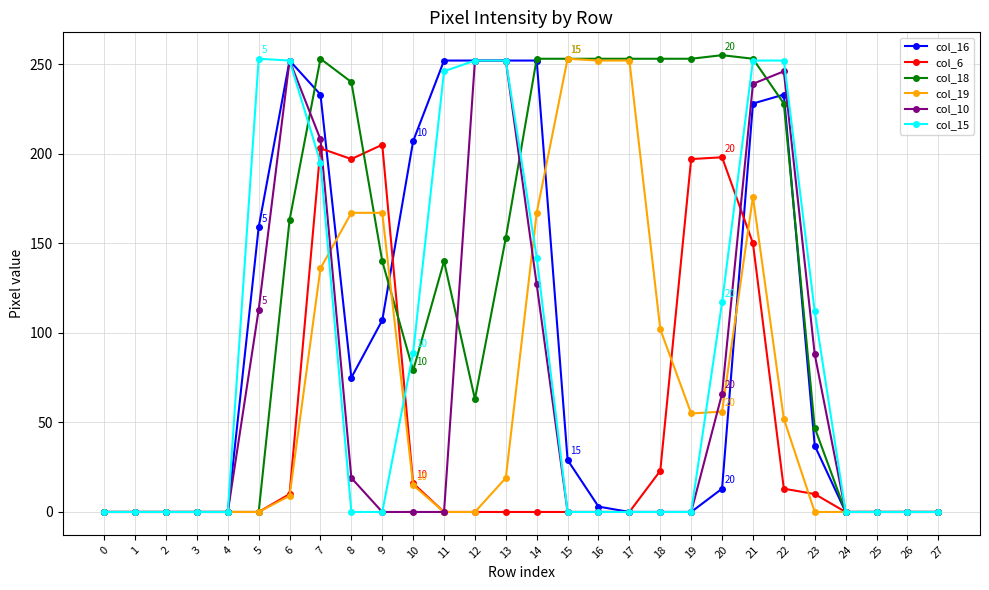

At which category is the sum across all series the highest?

21